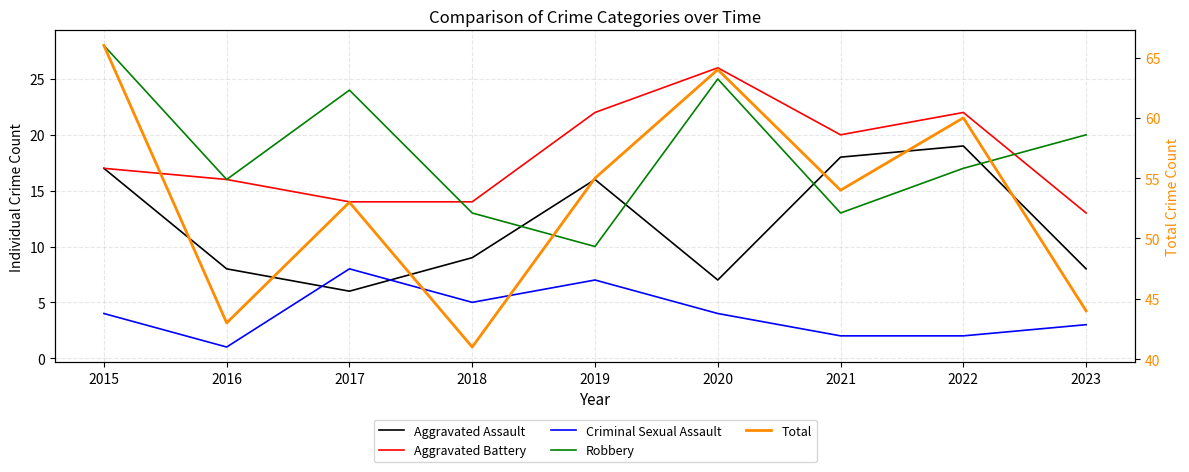

What is the average value of the Robbery series?

18